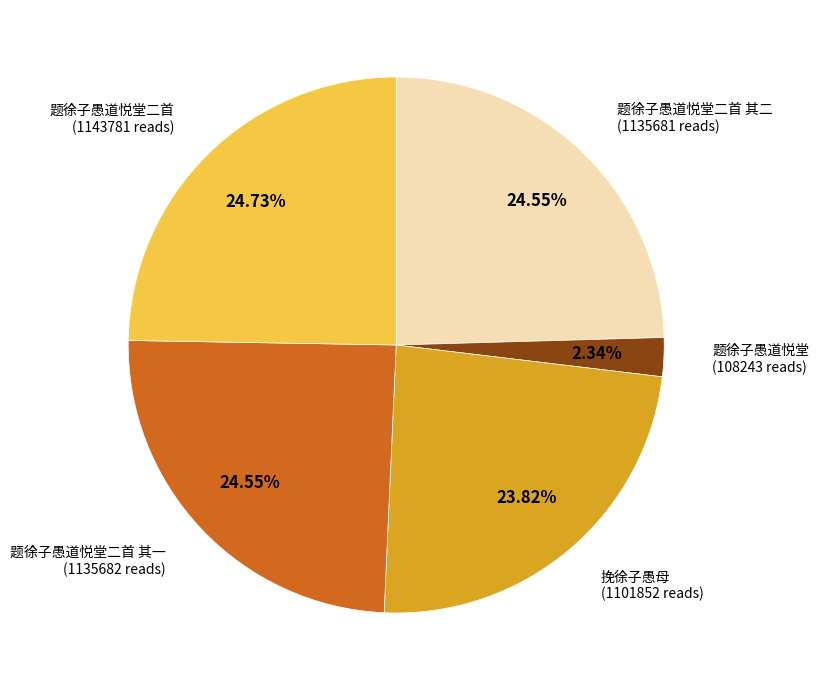

To the nearest percent, what is the difference between the largest and smallest slice percentages?

22%